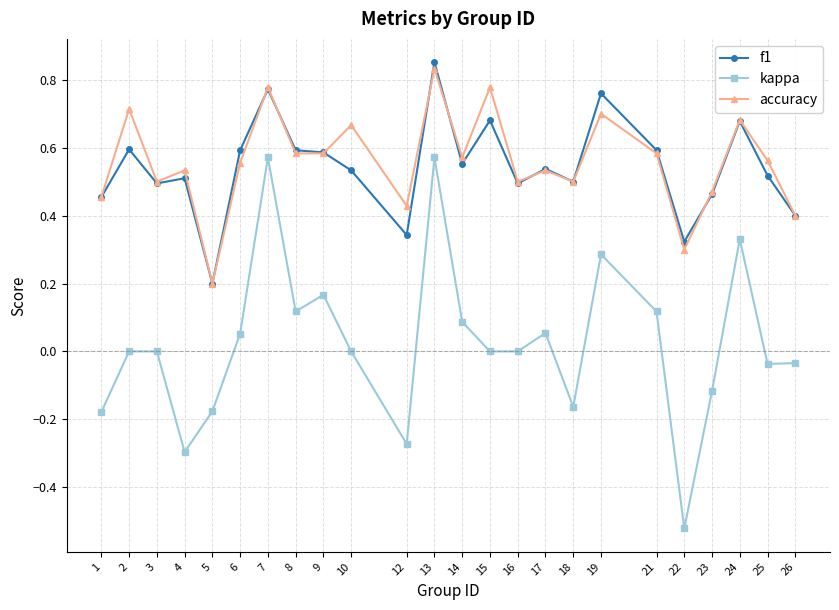

Which label corresponds to the largest value in the chart?

13